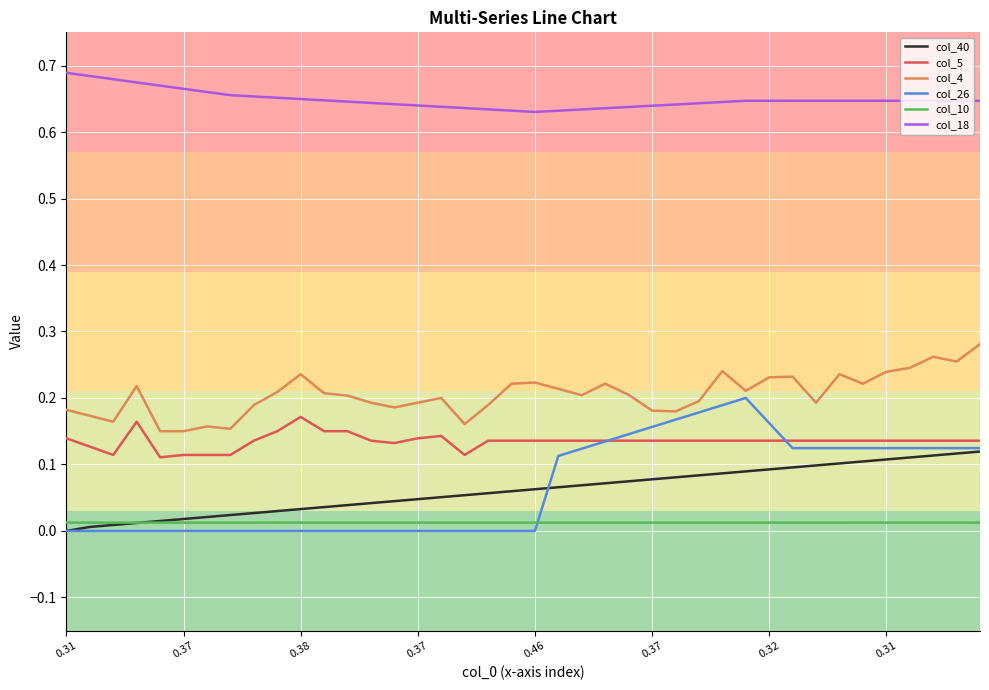

Which series has the widest spread of values?

col_26